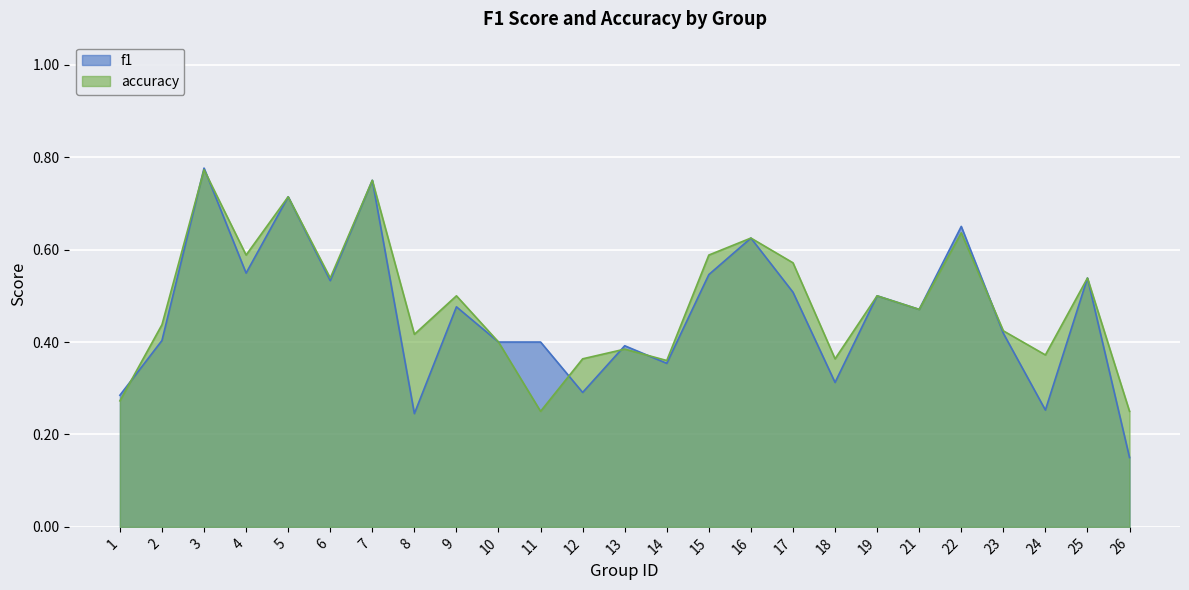

Which has a higher value, 3 or 16?

3